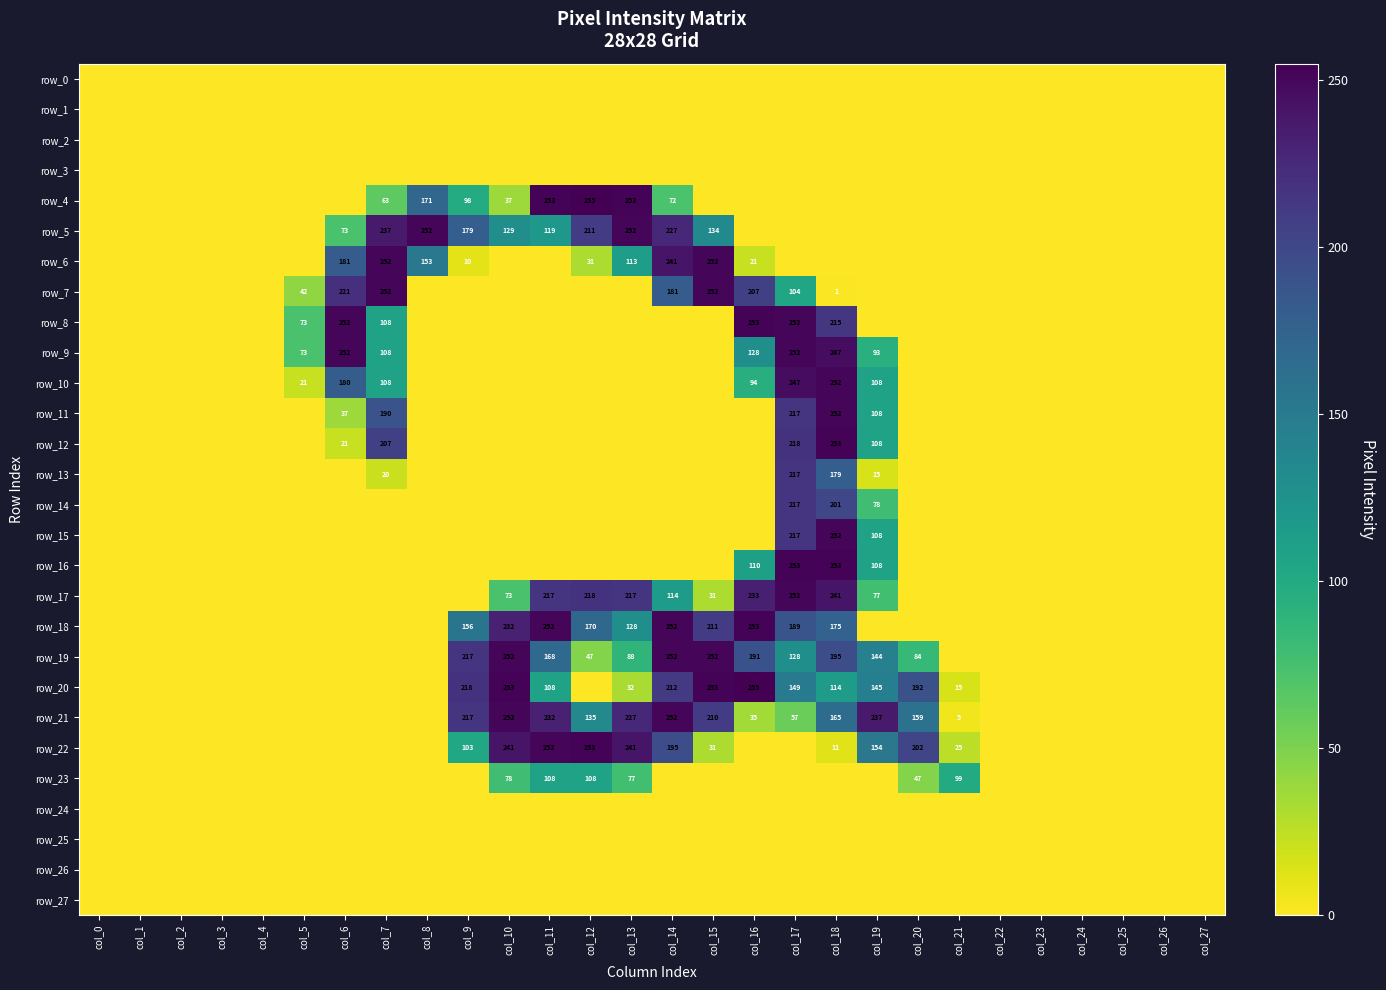

List the series in order of their peak value, lowest first.

row_0, row_1, row_2, row_3, row_24, row_25, row_26, row_27, row_23, row_13, row_14, row_5, row_6, row_7, row_9, row_10, row_11, row_15, row_17, row_19, row_21, row_8, row_12, row_16, row_18, row_22, row_4, row_20